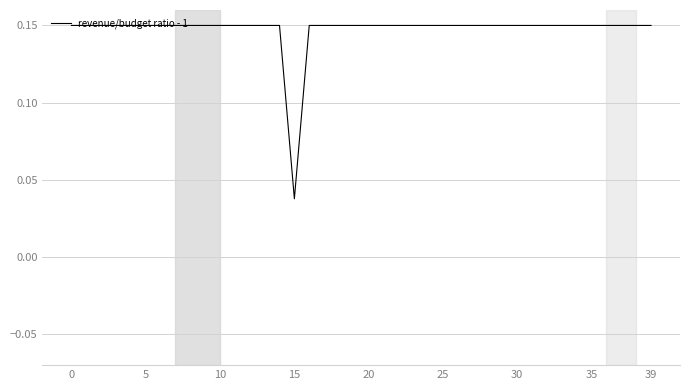

How many categories are shown in the chart?

40